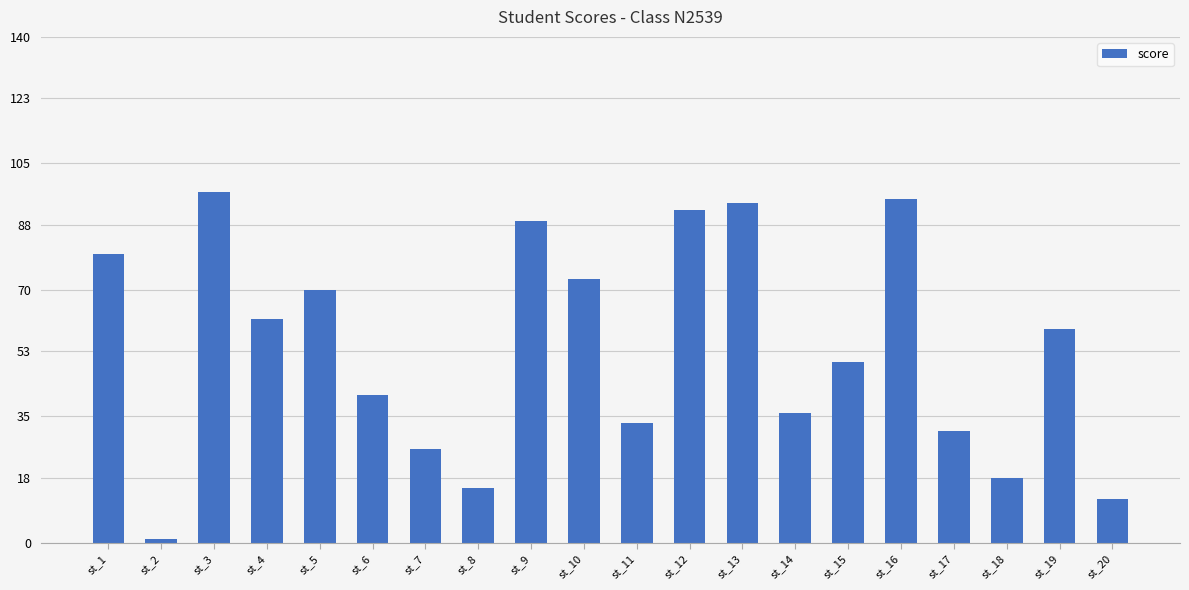

Approximately how many times larger is the value at st_7 compared to st_14?

0.7